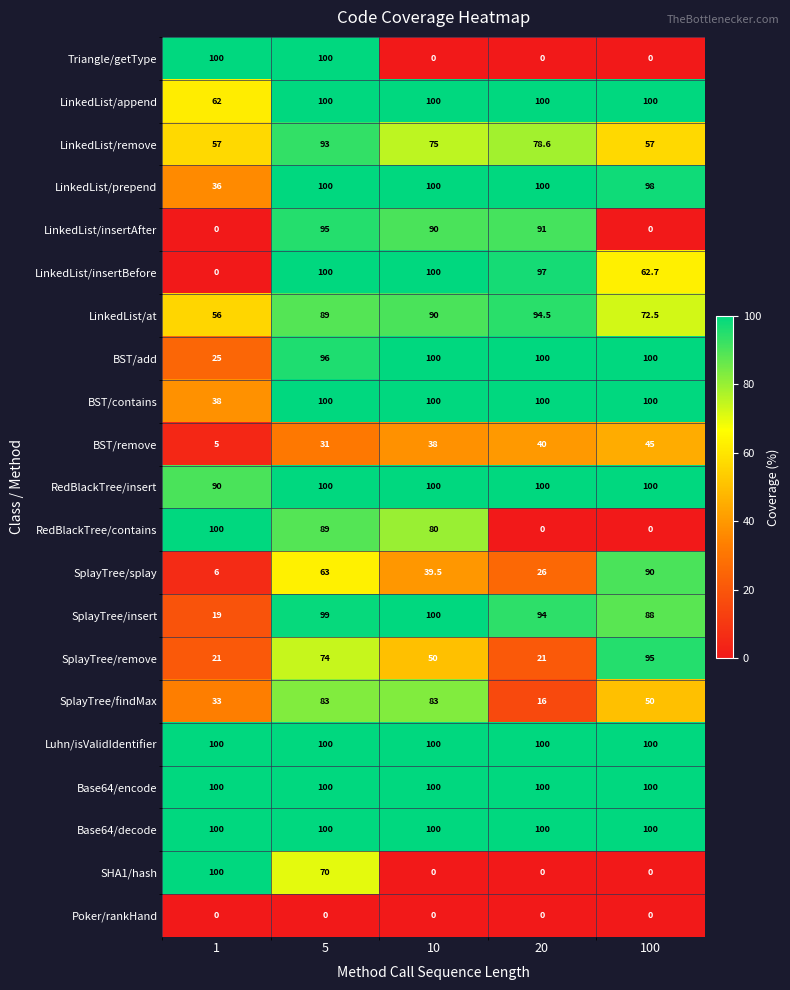

How many distinct data groups are displayed?

21